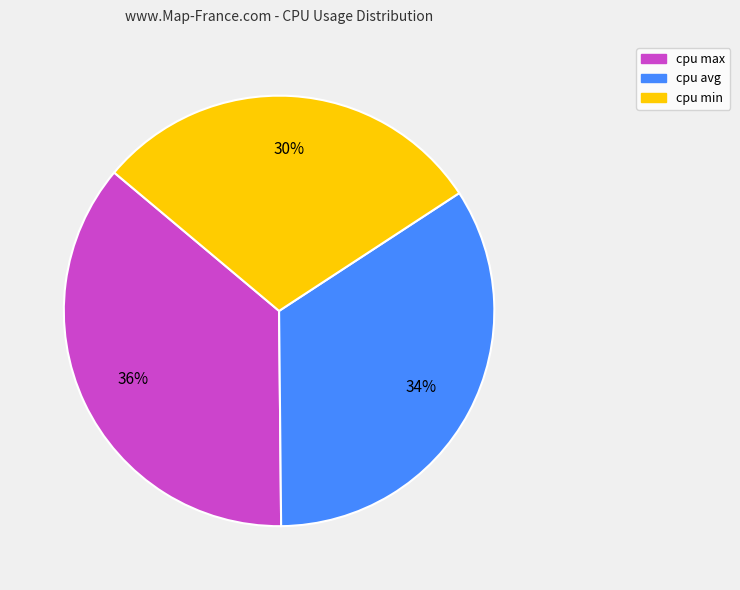

Between cpu min and cpu max, which is larger?

cpu max